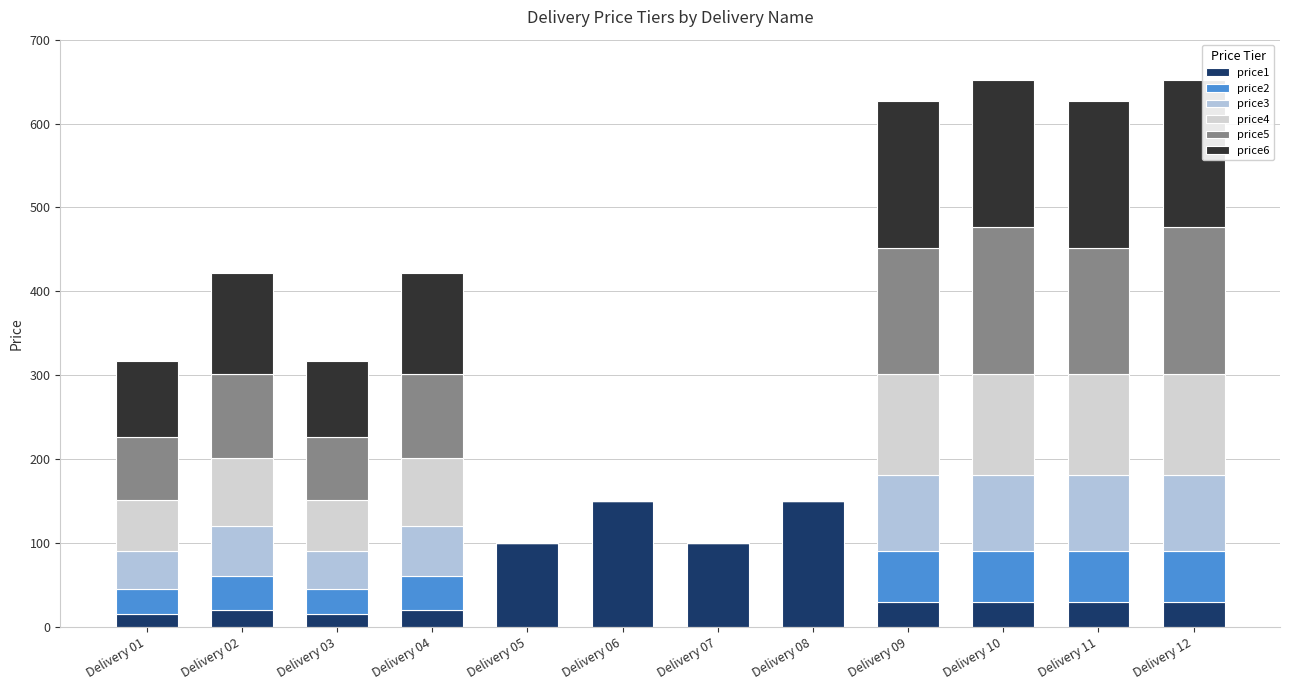

How many distinct data groups are displayed?

6